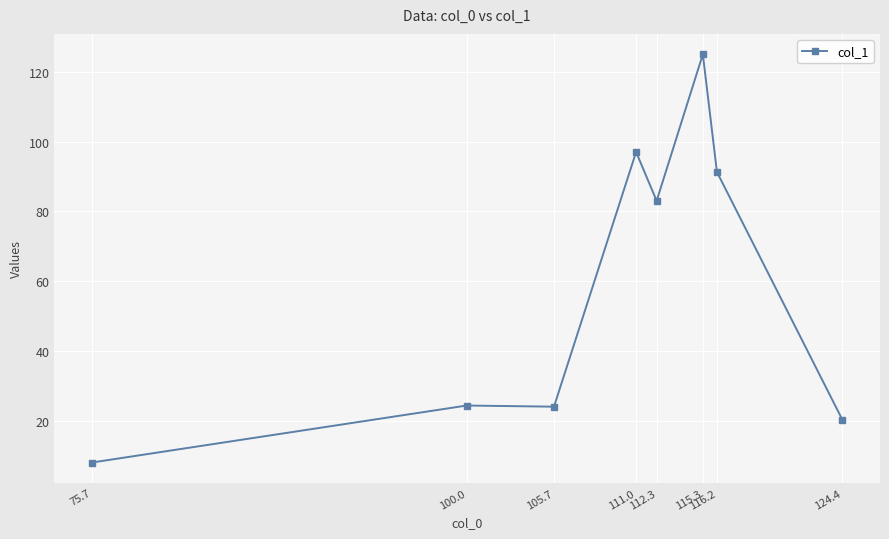

True or false: the data shows 204.0 at 115.3.

False